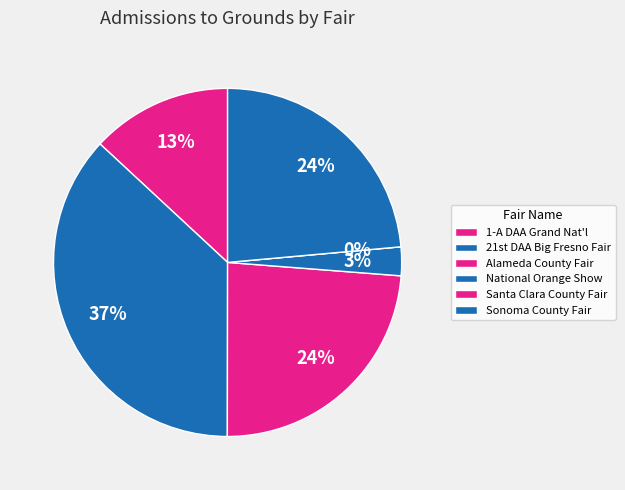

Which slice is the smallest?

Santa Clara County Fair